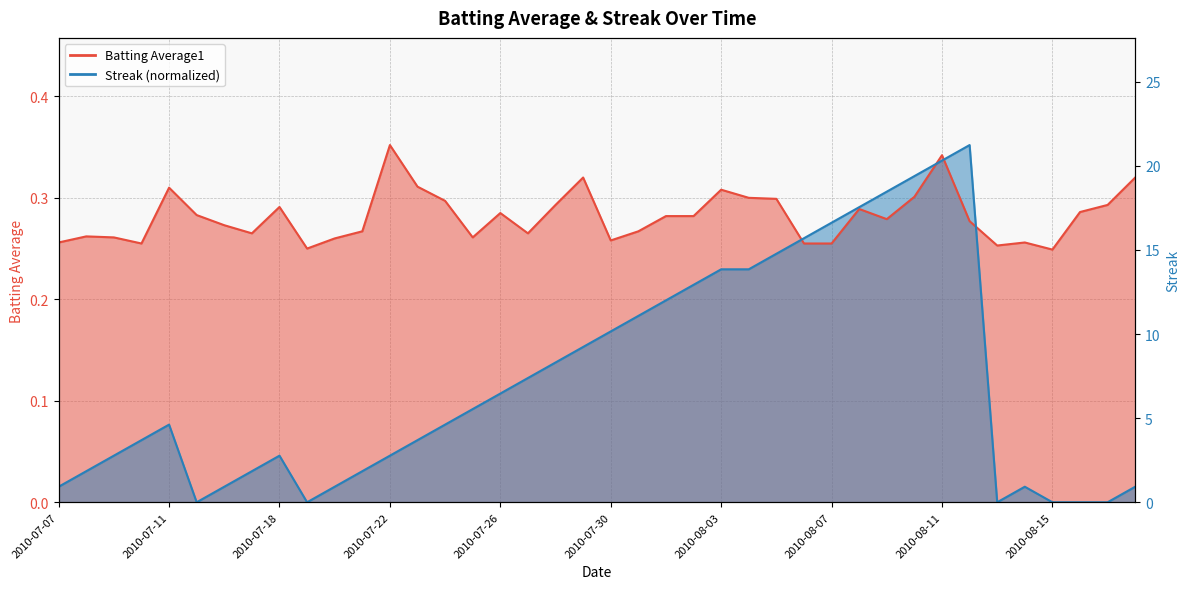

Which label corresponds to the smallest value in the chart?

2010-07-15